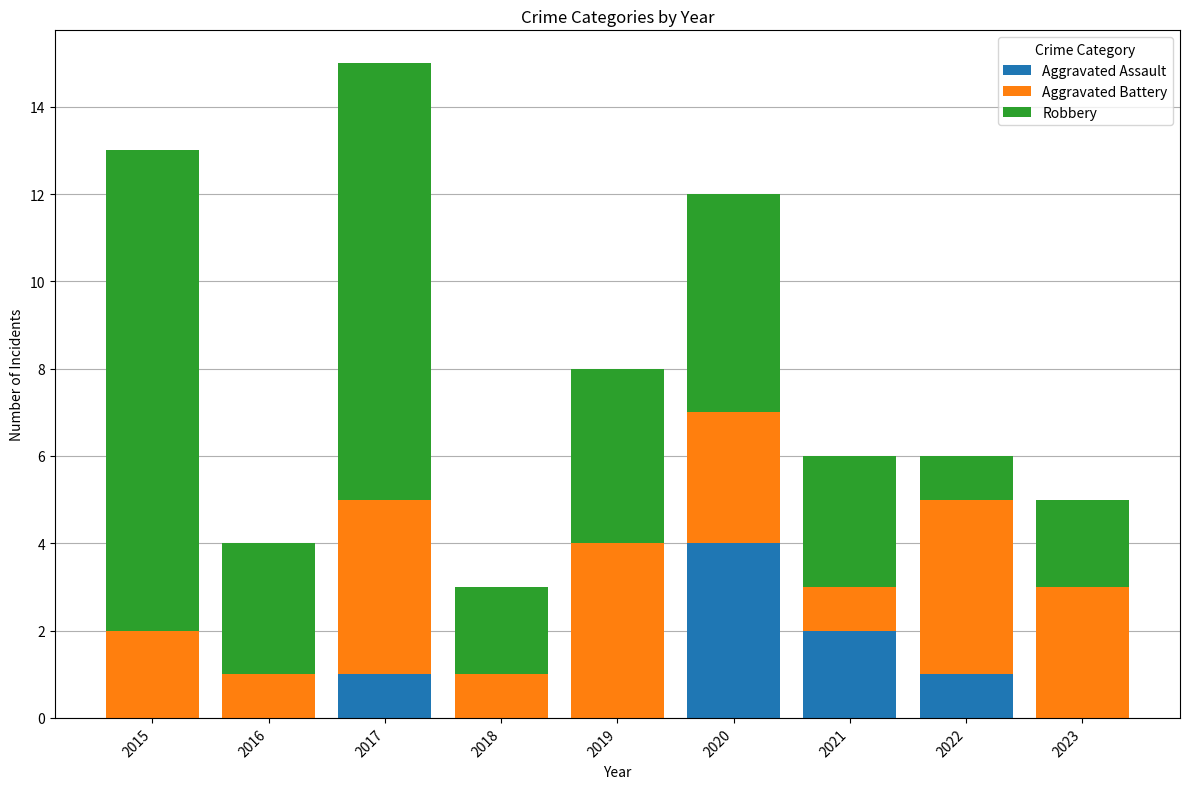

What is the maximum value for Aggravated Assault?

4